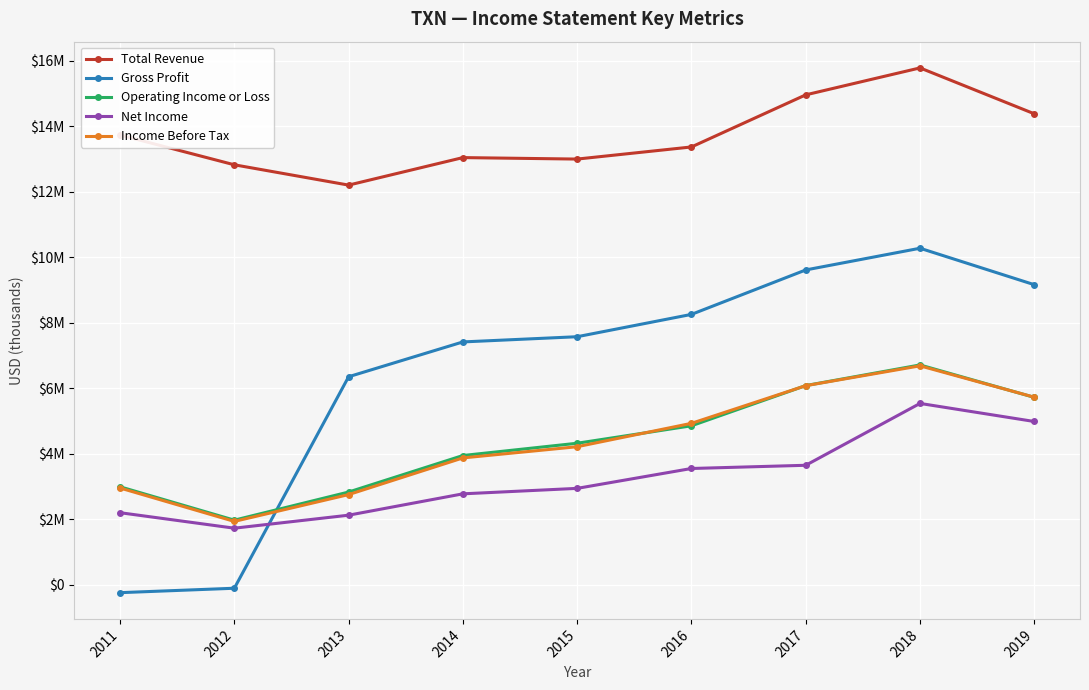

Reading right to left, extract all data points from this chart.

Total Revenue: 2019=14383000	2018=15784000	2017=14961000	2016=13370000	2015=13000000	2014=13045000	2013=12205000	2012=12825000	2011=13735000
Gross Profit: 2019=9164000	2018=10277000	2017=9614000	2016=8257000	2015=7575000	2014=7416000	2013=6353000	2012=-106000	2011=-241000
Operating Income or Loss: 2019=5723000	2018=6713000	2017=6083000	2016=4855000	2015=4322000	2014=3947000	2013=2832000	2012=1973000	2011=2992000
Net Income: 2019=4986000	2018=5538000	2017=3649000	2016=3551000	2015=2944000	2014=2777000	2013=2125000	2012=1728000	2011=2201000
Income Before Tax: 2019=5728000	2018=6686000	2017=6080000	2016=4930000	2015=4216000	2014=3874000	2013=2754000	2012=1935000	2011=2955000